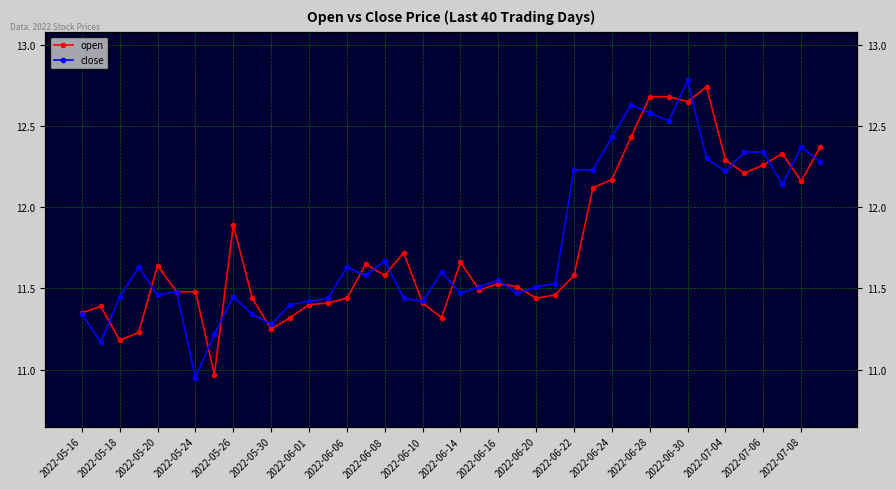

What is the difference between the maximum and second lowest values in the open series?

1.6